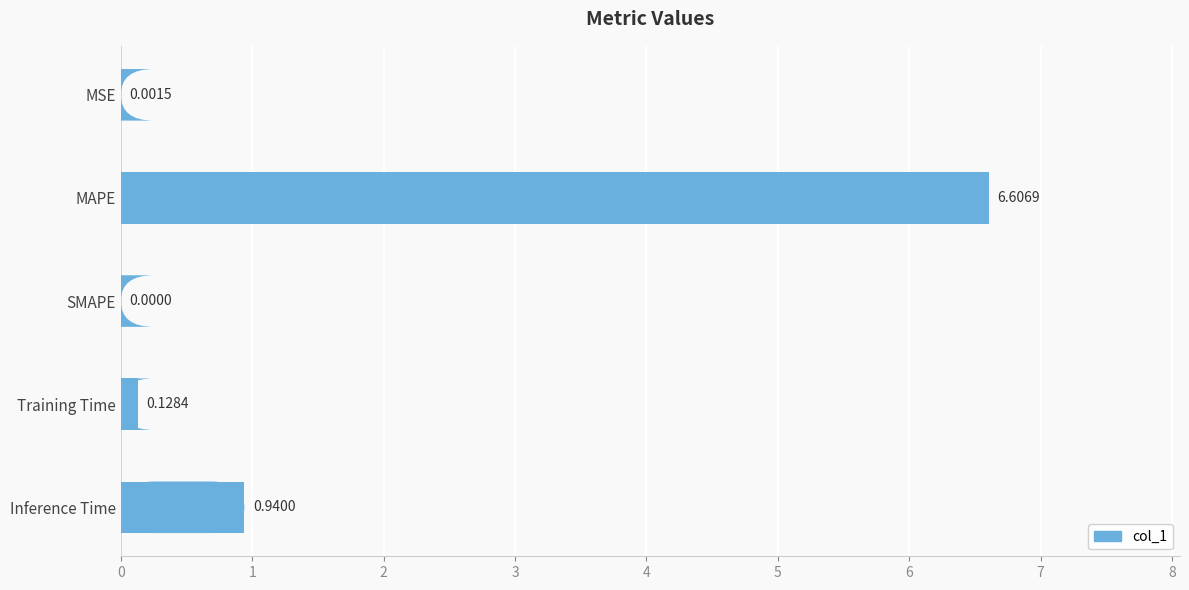

At which category does the chart reach its peak across all series?

MAPE